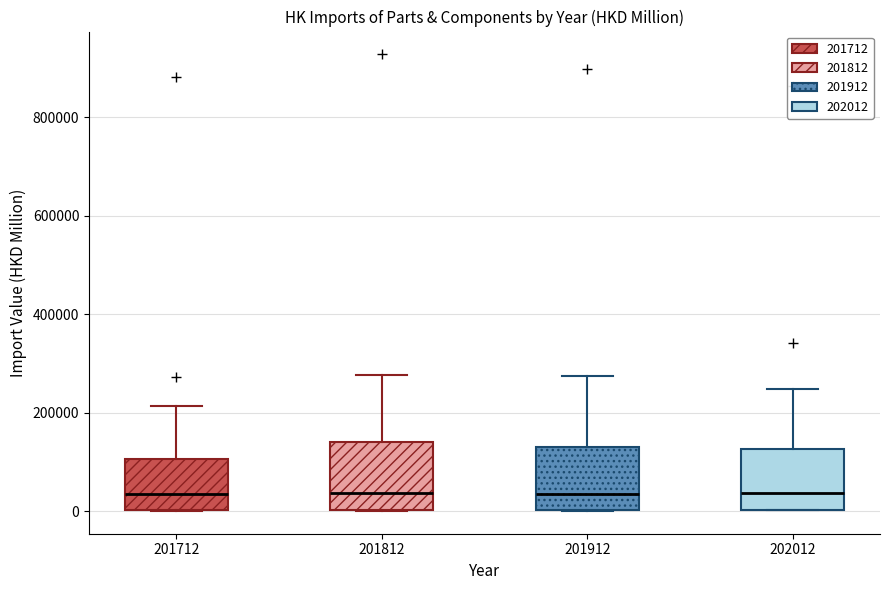

Reading left to right, read every box against the y-axis: the position of its median line, the range the box covers, and the ends of its whiskers. The values are not printed on the chart, so give them approximately, as read against the axis.

201712: median 40000, box 0 to 100000, whiskers 0 to 220000
201812: median 40000, box 0 to 140000, whiskers 0 to 280000
201912: median 40000, box 0 to 120000, whiskers 0 to 280000
202012: median 40000, box 0 to 120000, whiskers 0 to 240000